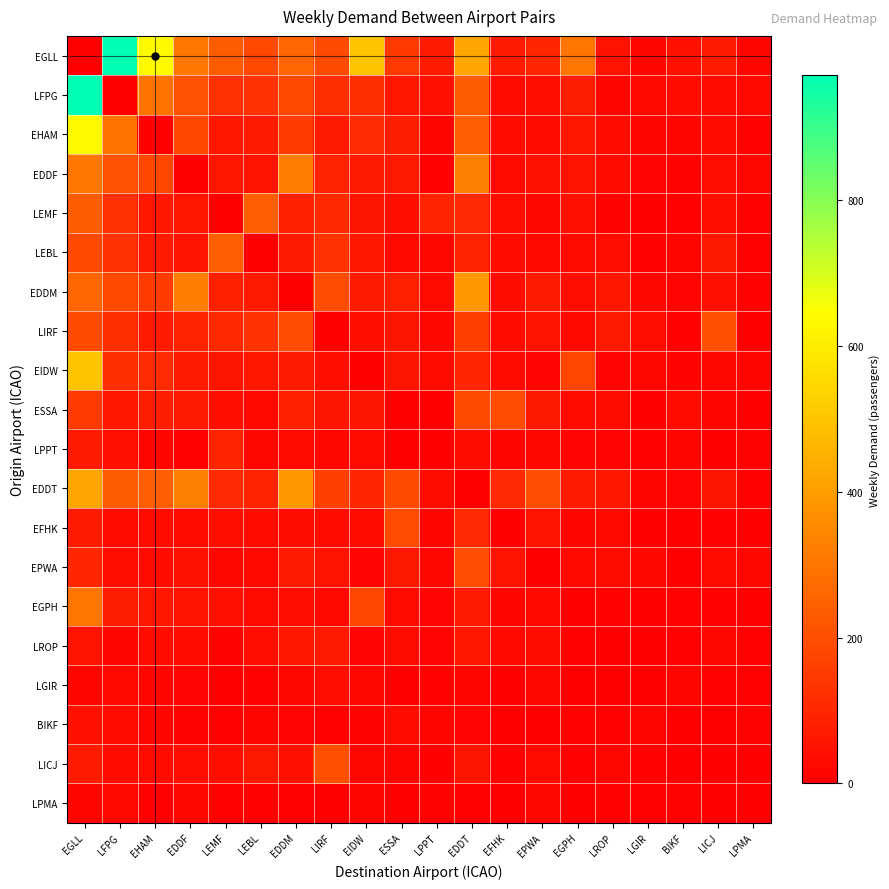

Reading left to right, transcribe all the data shown in this chart.

EGLL: EGLL=0	LFPG=971	EHAM=635	EDDF=302	LEMF=236	LEBL=184	EDDM=258	LIRF=193	EIDW=500	ESSA=148	LPPT=69	EDDT=425	EFHK=71	EPWA=98	EGPH=298	LROP=49	LGIR=16	BIKF=42	LICJ=72	LPMA=17
LFPG: EGLL=971	LFPG=0	EHAM=294	EDDF=209	LEMF=126	LEBL=130	EDDM=187	LIRF=118	EIDW=123	ESSA=60	LPPT=43	EDDT=232	EFHK=28	EPWA=37	EGPH=77	LROP=17	LGIR=22	BIKF=30	LICJ=31	LPMA=21
EHAM: EGLL=635	LFPG=294	EHAM=0	EDDF=182	LEMF=61	LEBL=70	EDDM=153	LIRF=70	EIDW=110	ESSA=76	LPPT=15	EDDT=242	EFHK=30	EPWA=31	EGPH=61	LROP=29	LGIR=17	BIKF=16	LICJ=32	LPMA=6
EDDF: EGLL=302	LFPG=209	EHAM=182	EDDF=0	LEMF=55	LEBL=50	EDDM=320	LIRF=89	EIDW=69	ESSA=65	LPPT=5	EDDT=326	EFHK=28	EPWA=44	EGPH=48	LROP=29	LGIR=13	BIKF=10	LICJ=36	LPMA=20
LEMF: EGLL=236	LFPG=126	EHAM=61	EDDF=55	LEMF=0	LEBL=244	EDDM=85	LIRF=105	EIDW=54	ESSA=41	LPPT=93	EDDT=109	EFHK=38	EPWA=19	EGPH=43	LROP=11	LGIR=1	BIKF=4	LICJ=38	LPMA=9
LEBL: EGLL=184	LFPG=130	EHAM=70	EDDF=50	LEMF=244	LEBL=0	EDDM=70	LIRF=129	EIDW=59	ESSA=23	LPPT=20	EDDT=91	EFHK=32	EPWA=23	EGPH=26	LROP=35	LGIR=6	BIKF=17	LICJ=63	LPMA=4
EDDM: EGLL=258	LFPG=187	EHAM=153	EDDF=320	LEMF=85	LEBL=70	EDDM=0	LIRF=198	EIDW=71	ESSA=82	LPPT=26	EDDT=384	EFHK=34	EPWA=72	EGPH=36	LROP=60	LGIR=18	BIKF=12	LICJ=42	LPMA=6
LIRF: EGLL=193	LFPG=118	EHAM=70	EDDF=89	LEMF=105	LEBL=129	EDDM=198	LIRF=0	EIDW=41	ESSA=54	LPPT=18	EDDT=160	EFHK=30	EPWA=48	EGPH=23	LROP=65	LGIR=35	BIKF=5	LICJ=203	LPMA=1
EIDW: EGLL=500	LFPG=123	EHAM=110	EDDF=69	LEMF=54	LEBL=59	EDDM=71	LIRF=41	EIDW=0	ESSA=54	LPPT=27	EDDT=98	EFHK=25	EPWA=12	EGPH=179	LROP=13	LGIR=20	BIKF=10	LICJ=20	LPMA=17
ESSA: EGLL=148	LFPG=60	EHAM=76	EDDF=65	LEMF=41	LEBL=23	EDDM=82	LIRF=54	EIDW=54	ESSA=0	LPPT=1	EDDT=193	EFHK=195	EPWA=64	EGPH=26	LROP=33	LGIR=1	BIKF=30	LICJ=14	LPMA=1
LPPT: EGLL=69	LFPG=43	EHAM=15	EDDF=5	LEMF=93	LEBL=20	EDDM=26	LIRF=18	EIDW=27	ESSA=1	LPPT=0	EDDT=33	EFHK=16	EPWA=18	EGPH=12	LROP=13	LGIR=9	BIKF=16	LICJ=1	LPMA=11
EDDT: EGLL=425	LFPG=232	EHAM=242	EDDF=326	LEMF=109	LEBL=91	EDDM=384	LIRF=160	EIDW=98	ESSA=193	LPPT=33	EDDT=0	EFHK=109	EPWA=201	EGPH=68	LROP=60	LGIR=14	BIKF=13	LICJ=54	LPMA=7
EFHK: EGLL=71	LFPG=28	EHAM=30	EDDF=28	LEMF=38	LEBL=32	EDDM=34	LIRF=30	EIDW=25	ESSA=195	LPPT=16	EDDT=109	EFHK=0	EPWA=51	EGPH=17	LROP=21	LGIR=1	BIKF=1	LICJ=6	LPMA=1
EPWA: EGLL=98	LFPG=37	EHAM=31	EDDF=44	LEMF=19	LEBL=23	EDDM=72	LIRF=48	EIDW=12	ESSA=64	LPPT=18	EDDT=201	EFHK=51	EPWA=0	EGPH=23	LROP=33	LGIR=19	BIKF=2	LICJ=25	LPMA=19
EGPH: EGLL=298	LFPG=77	EHAM=61	EDDF=48	LEMF=43	LEBL=26	EDDM=36	LIRF=23	EIDW=179	ESSA=26	LPPT=12	EDDT=68	EFHK=17	EPWA=23	EGPH=0	LROP=7	LGIR=1	BIKF=8	LICJ=4	LPMA=1
LROP: EGLL=49	LFPG=17	EHAM=29	EDDF=29	LEMF=11	LEBL=35	EDDM=60	LIRF=65	EIDW=13	ESSA=33	LPPT=13	EDDT=60	EFHK=21	EPWA=33	EGPH=7	LROP=0	LGIR=1	BIKF=5	LICJ=19	LPMA=7
LGIR: EGLL=16	LFPG=22	EHAM=17	EDDF=13	LEMF=1	LEBL=6	EDDM=18	LIRF=35	EIDW=20	ESSA=1	LPPT=9	EDDT=14	EFHK=1	EPWA=19	EGPH=1	LROP=1	LGIR=0	BIKF=14	LICJ=7	LPMA=4
BIKF: EGLL=42	LFPG=30	EHAM=16	EDDF=10	LEMF=4	LEBL=17	EDDM=12	LIRF=5	EIDW=10	ESSA=30	LPPT=16	EDDT=13	EFHK=1	EPWA=2	EGPH=8	LROP=5	LGIR=14	BIKF=0	LICJ=2	LPMA=10
LICJ: EGLL=72	LFPG=31	EHAM=32	EDDF=36	LEMF=38	LEBL=63	EDDM=42	LIRF=203	EIDW=20	ESSA=14	LPPT=1	EDDT=54	EFHK=6	EPWA=25	EGPH=4	LROP=19	LGIR=7	BIKF=2	LICJ=0	LPMA=1
LPMA: EGLL=17	LFPG=21	EHAM=6	EDDF=20	LEMF=9	LEBL=4	EDDM=6	LIRF=1	EIDW=17	ESSA=1	LPPT=11	EDDT=7	EFHK=1	EPWA=19	EGPH=1	LROP=7	LGIR=4	BIKF=10	LICJ=1	LPMA=0